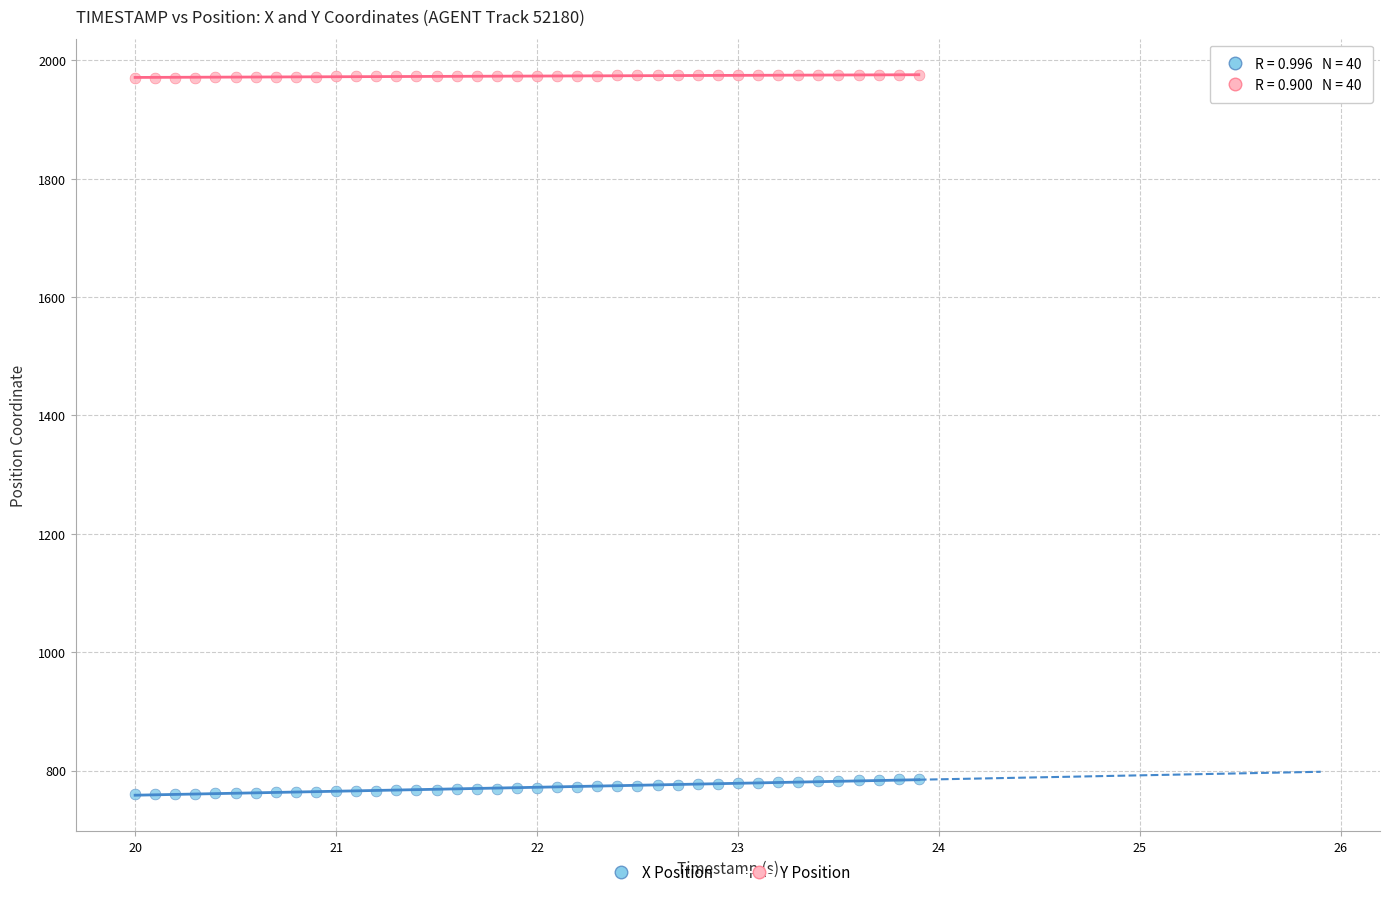

Across all data points, what is the range of X values (max minus min)?

3.9